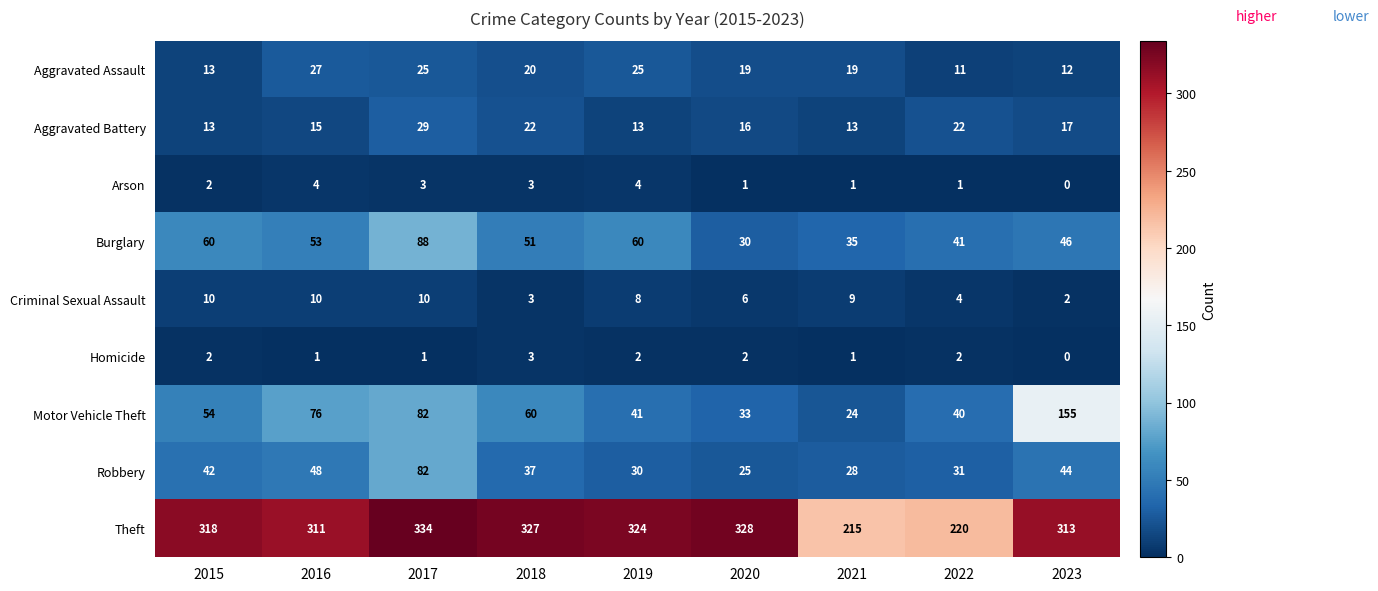

At how many categories does at least one series exceed 228?

7